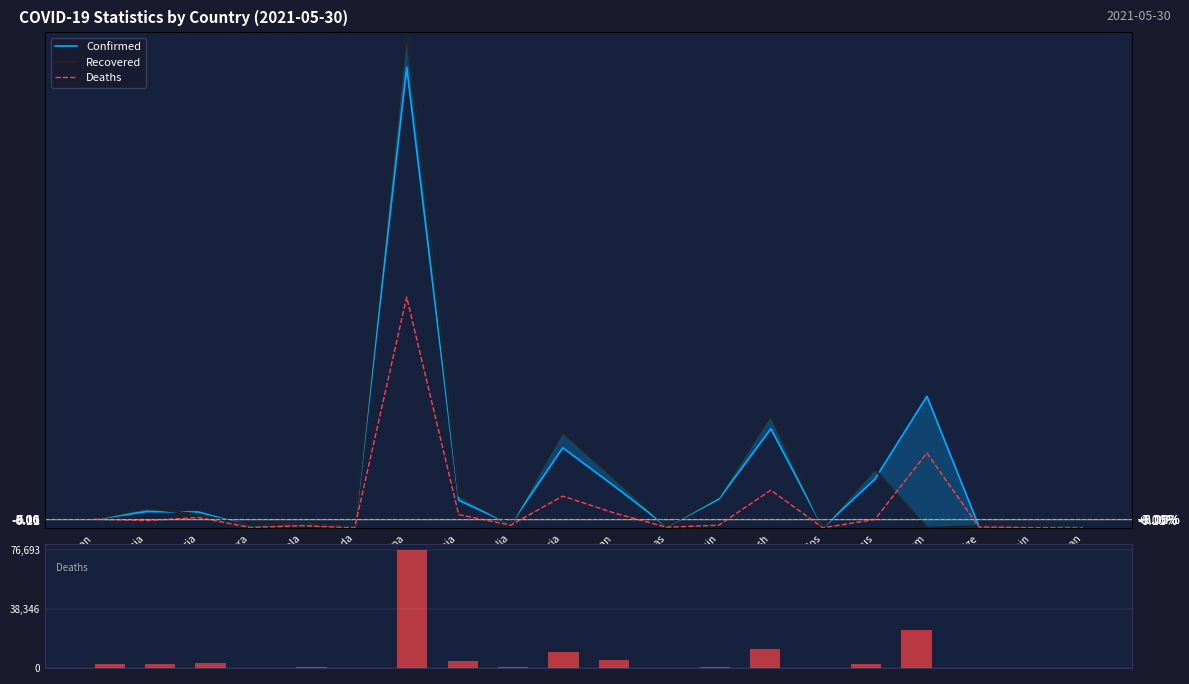

What is the total value across all series at Angola?

645.6